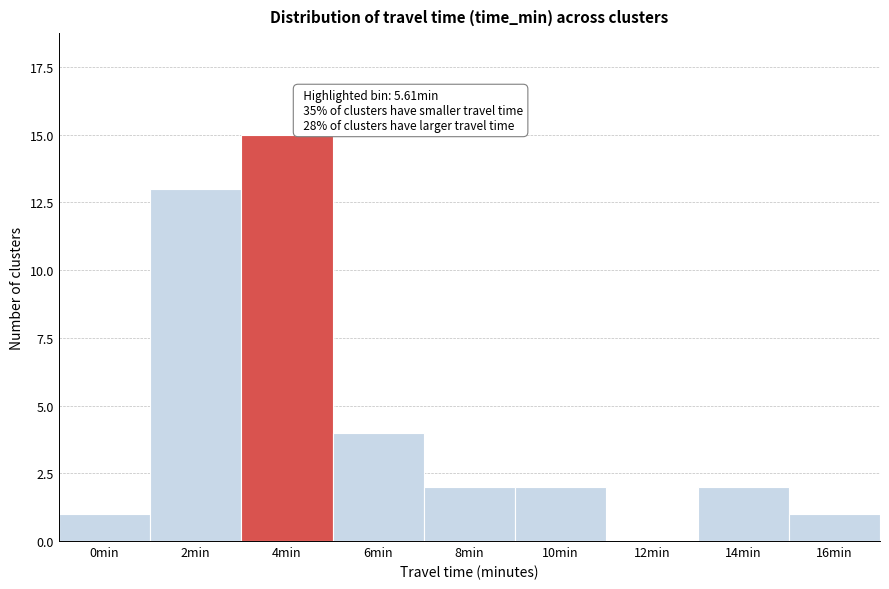

Reading left to right, extract all data points from this chart.

0min=1	2min=13	4min=15	6min=4	8min=2	10min=2	12min=0	14min=2	16min=1